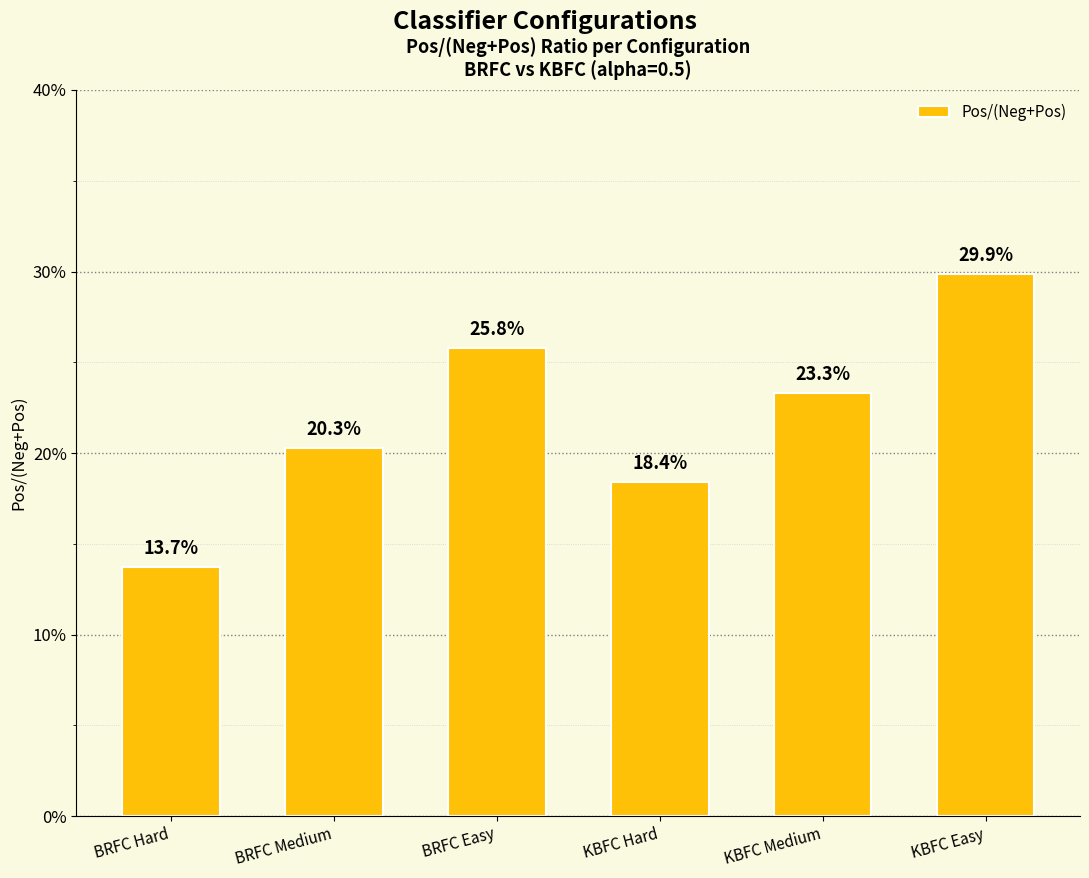

Where is the data nearest to the value 0?

BRFC Hard